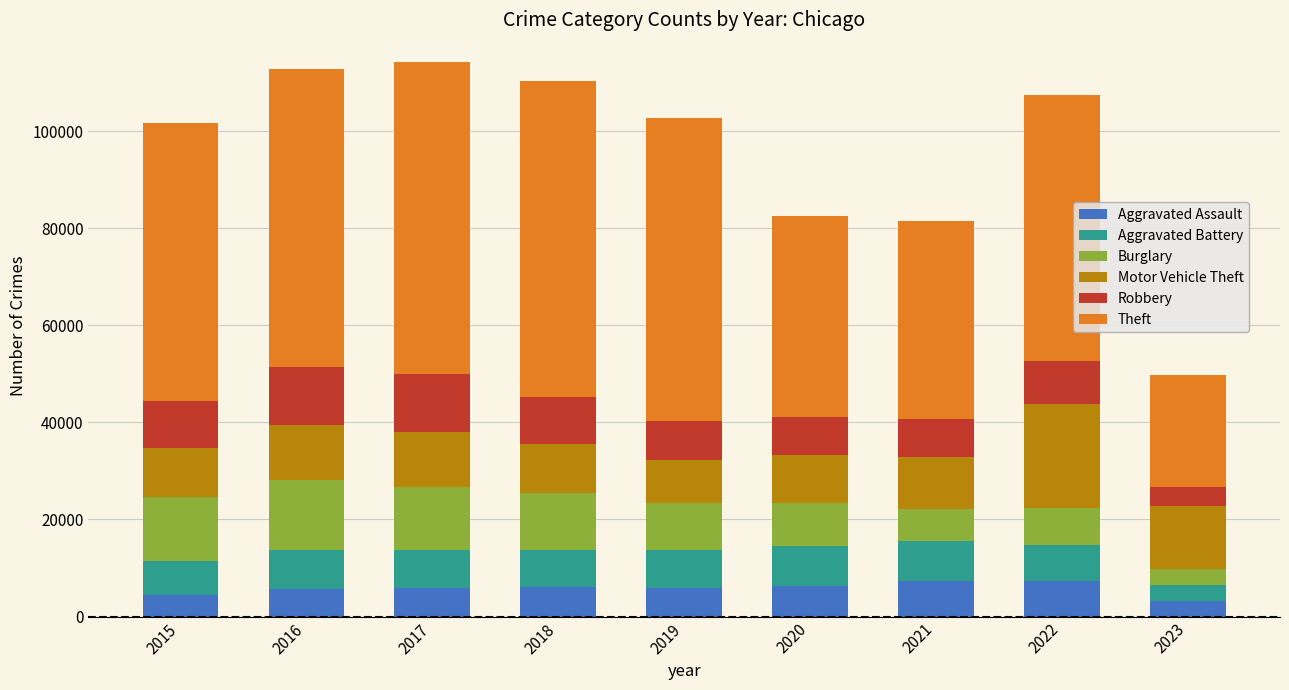

What is the lowest value of the Aggravated Assault series?

3199